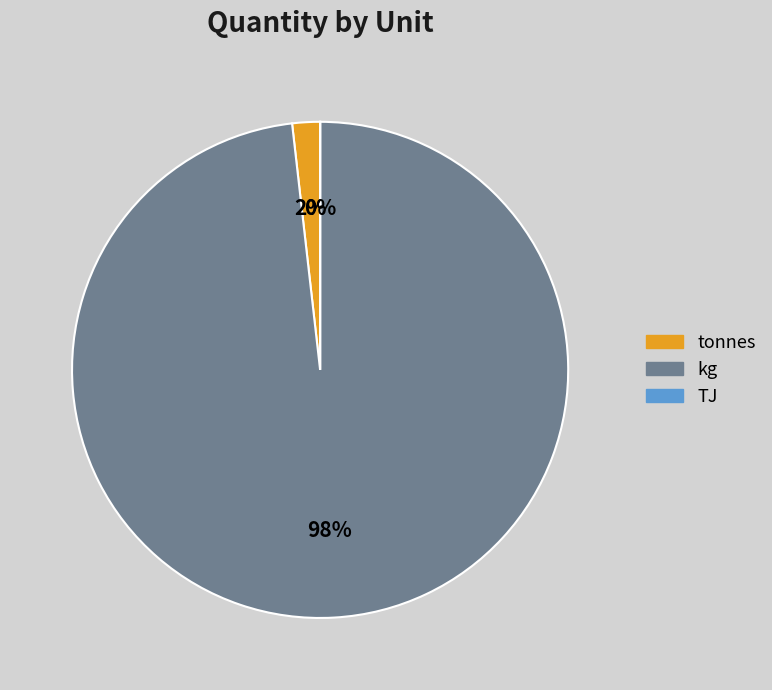

The kg slice represents 88% of the pie. True or false?

False